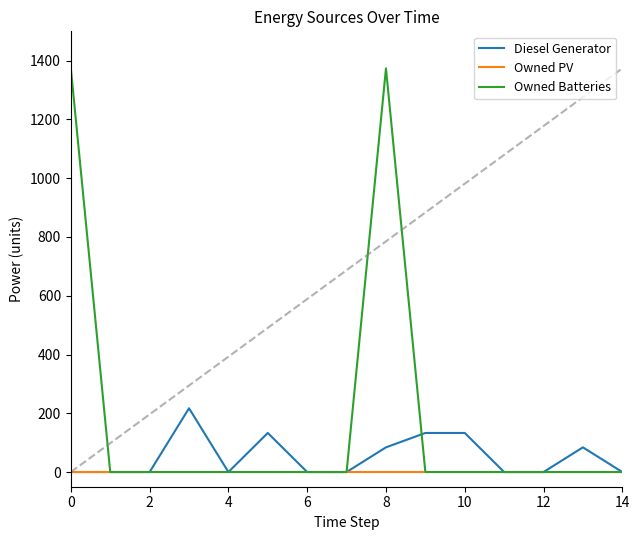

Reading right to left, transcribe all the data shown in this chart.

Diesel Generator: 0	84	0	0	133	133	84	0	0	133	0	217	0	0	0
Owned PV: 0	0	0	0	0	0	0	0	0	0	0	0	0	0	0
Owned Batteries: 0	0	0	0	0	0	1374	0	0	0	0	0	0	0	1374